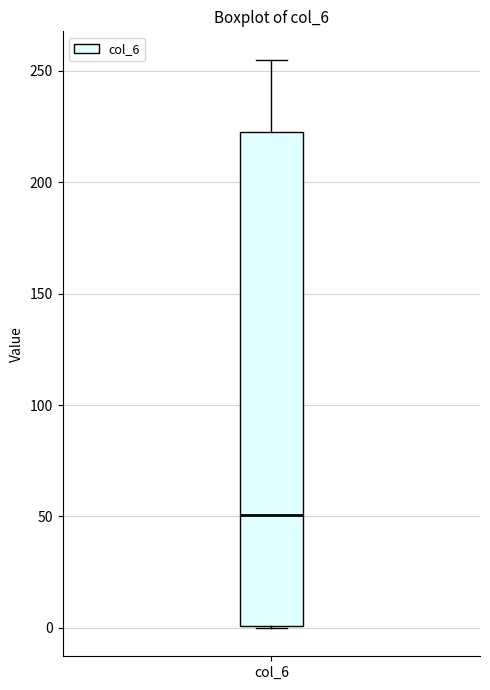

Where is the upper edge of the box for col_6 on the y-axis? The values are not printed on the chart, so give them approximately, as read against the axis.

225